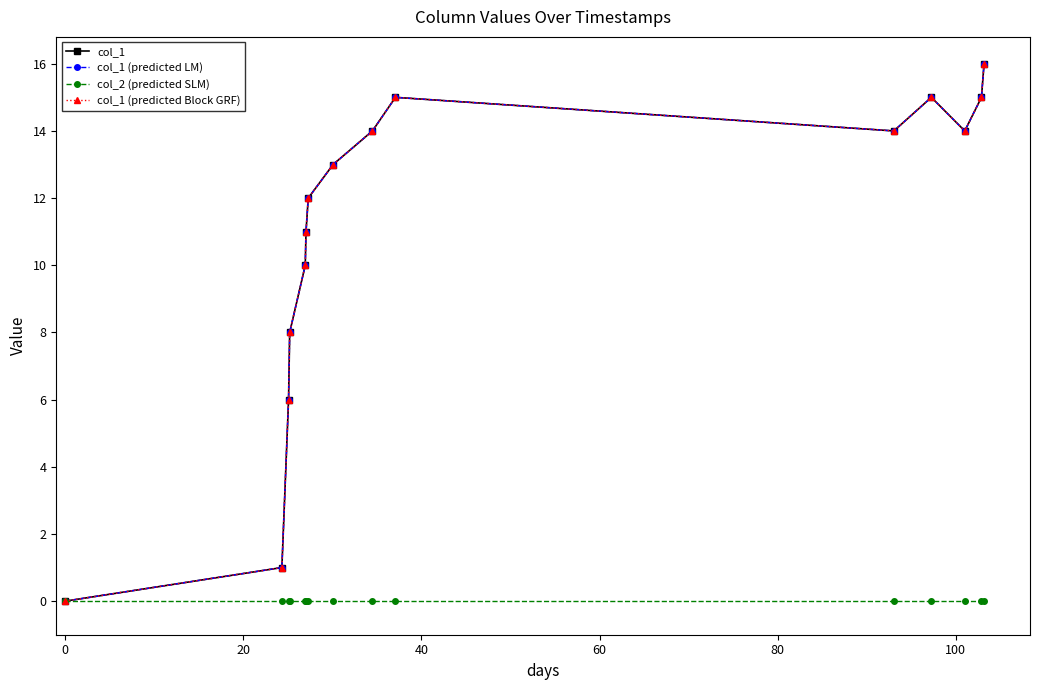

True or false: col_1 (predicted LM) and col_2 (predicted SLM) intersect in this chart.

False